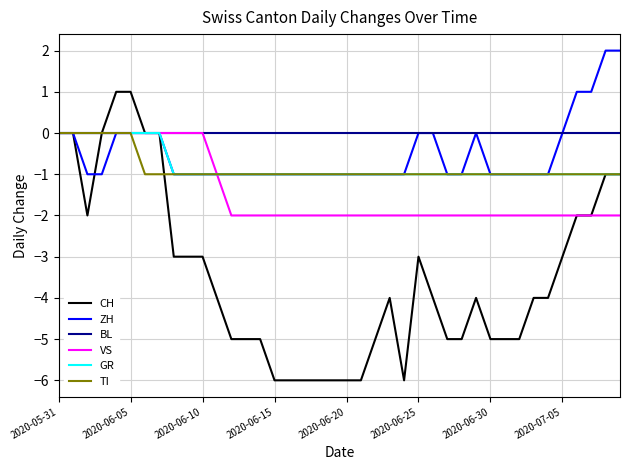

Which series has the largest total across all categories?

BL